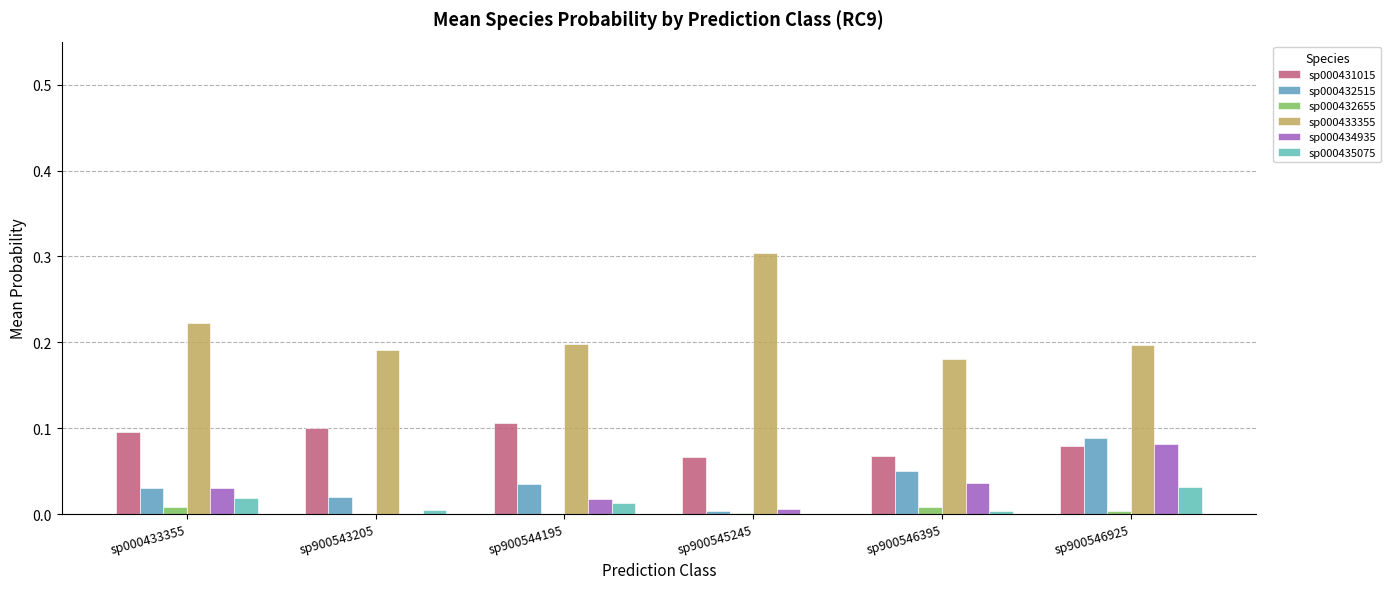

How many series are shown in this chart?

6